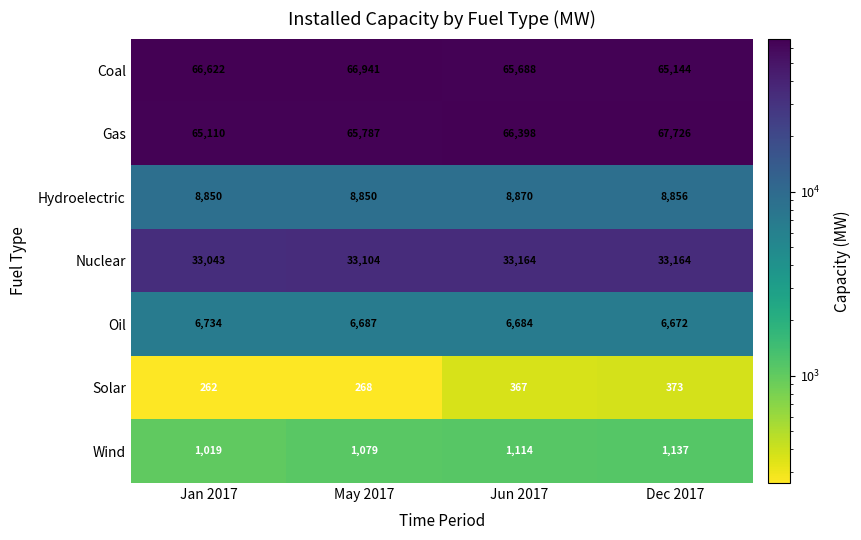

Which series has the largest total across all categories?

Gas